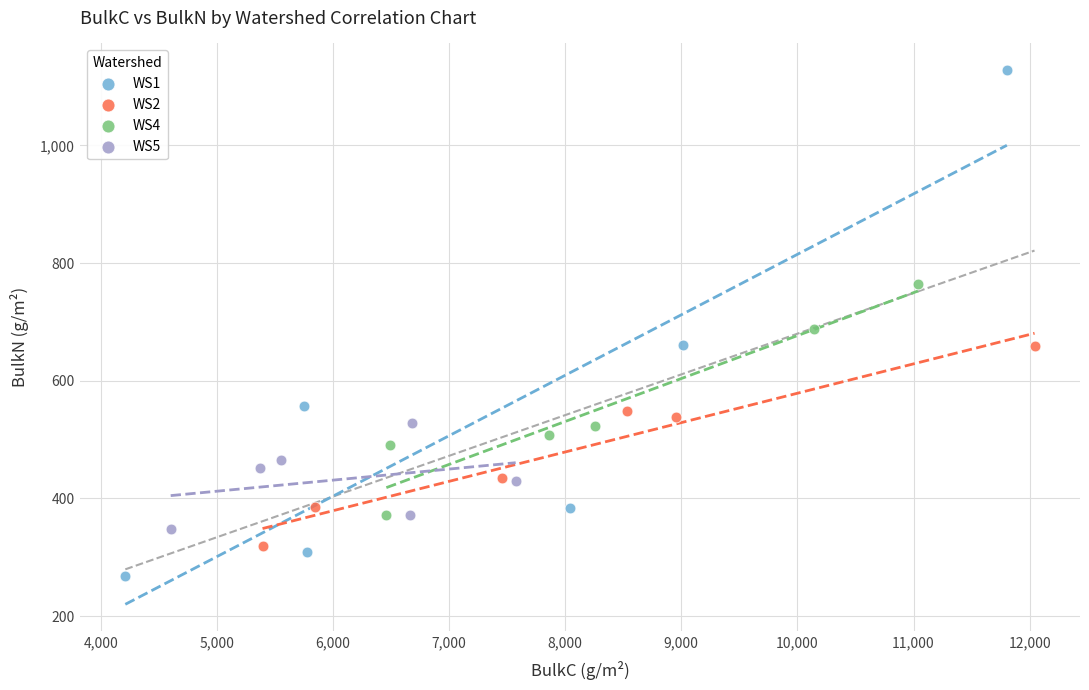

Which series reaches the minimum Y coordinate?

WS1